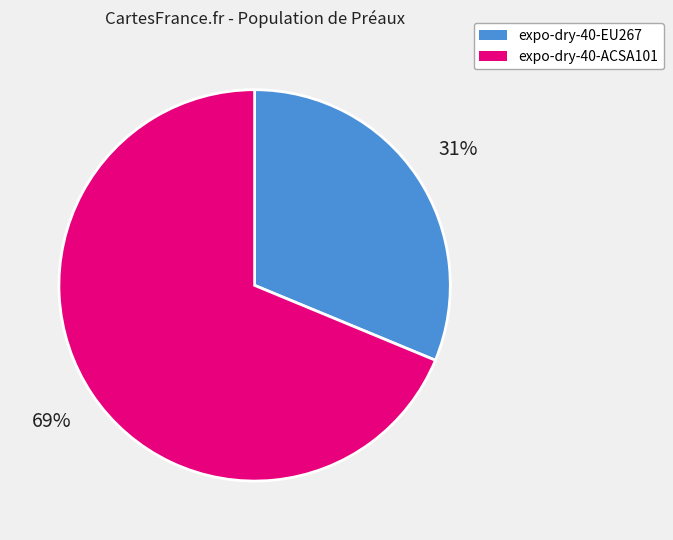

What is the largest slice in the pie chart?

expo-dry-40-ACSA101